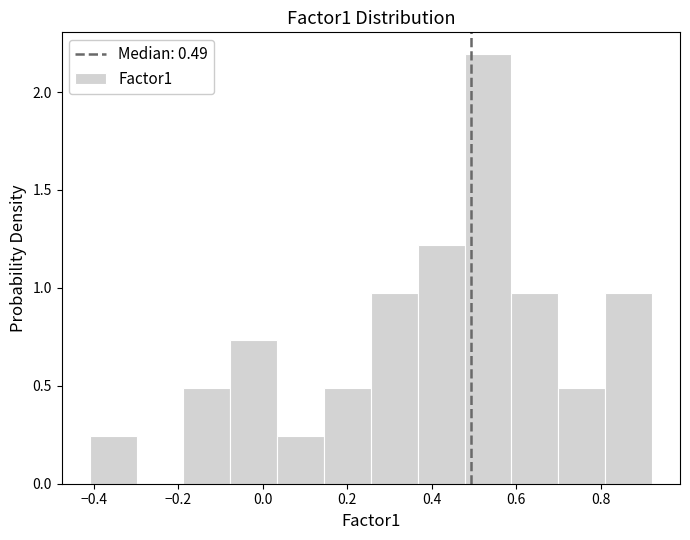

Which range on the x-axis has the tallest bar?

0.48 to 0.58